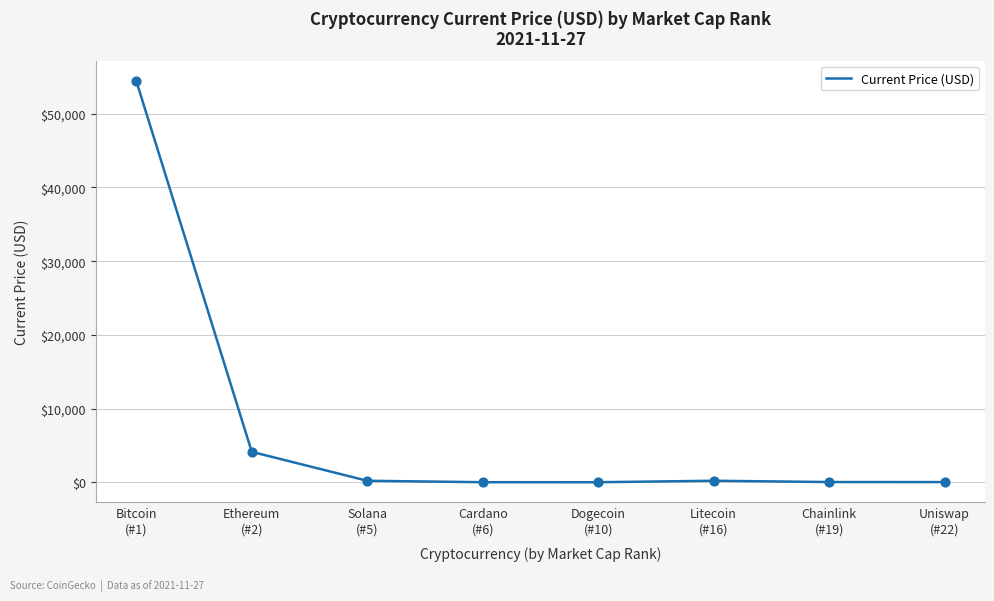

What is the ratio of the value at Bitcoin
(#1) to the value at Solana
(#5)?

278.4